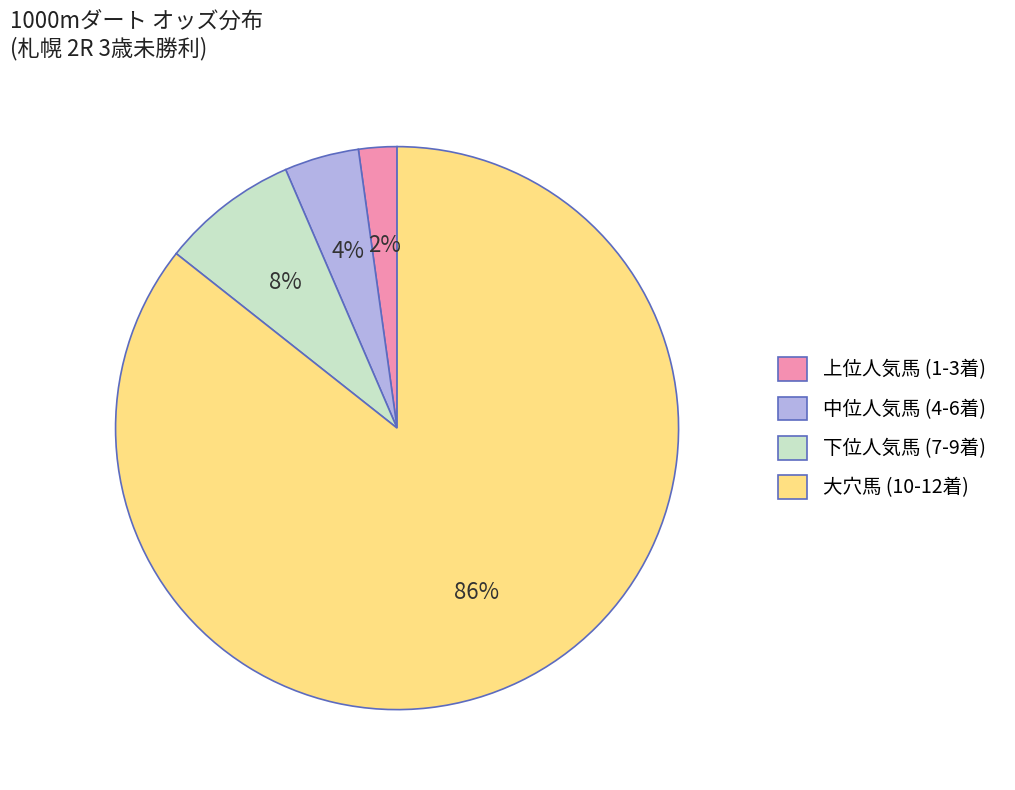

Do 大穴馬 (10-12着) and 下位人気馬 (7-9着) together represent more than half of the pie?

Yes